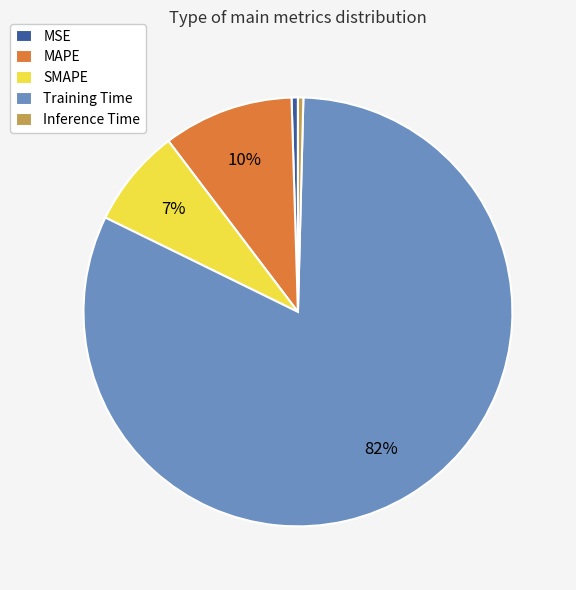

Which category has the biggest portion of the pie?

Training Time